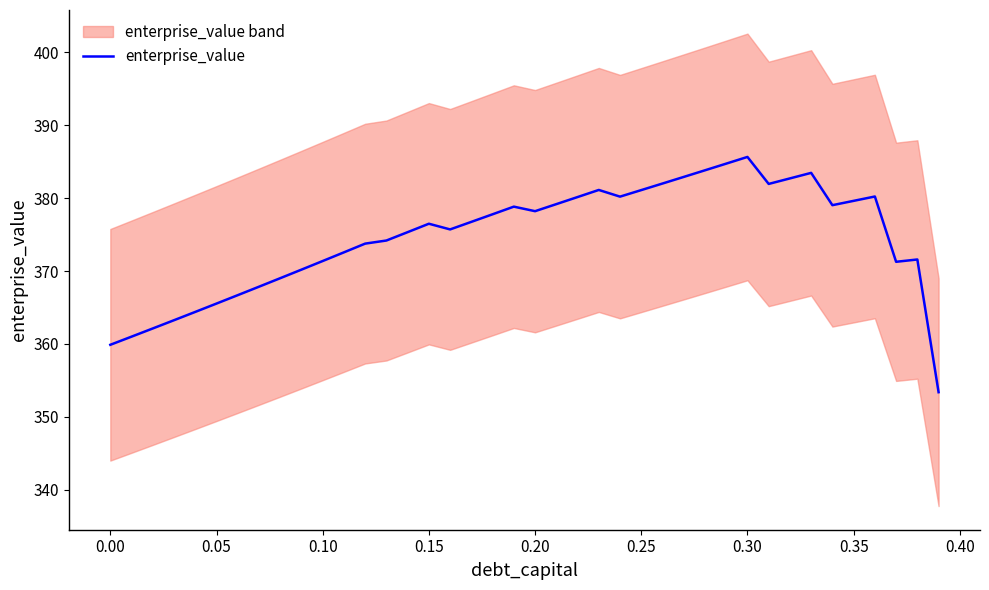

Count the number of categories in the chart.

40